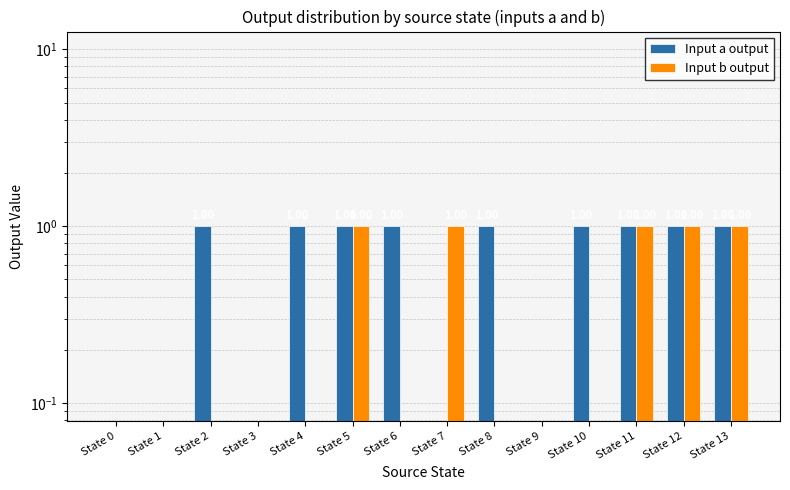

Is the value of Input a output at State 5 greater than the value of Input b output at State 1?

Yes